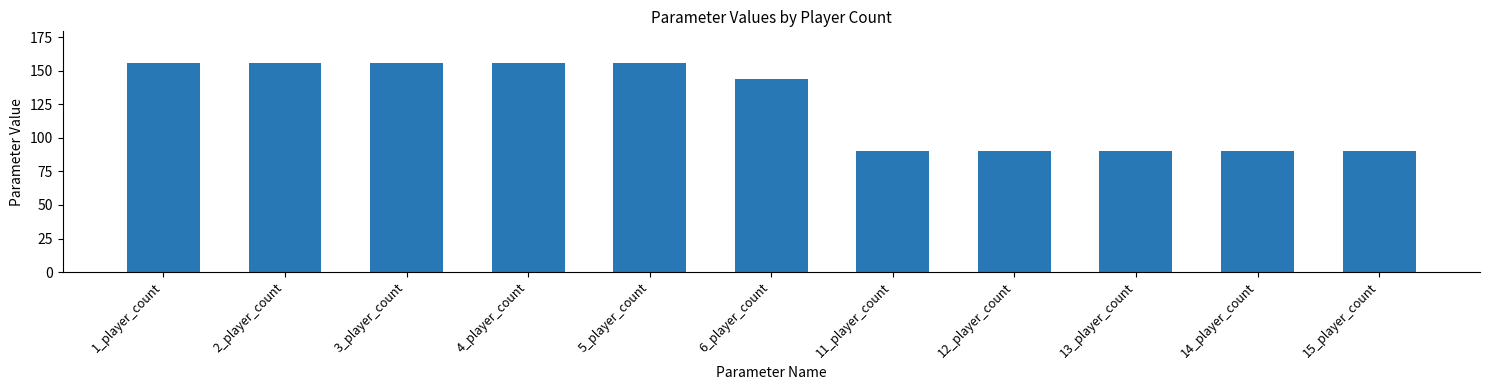

Does the chart contain stacked bars?

No